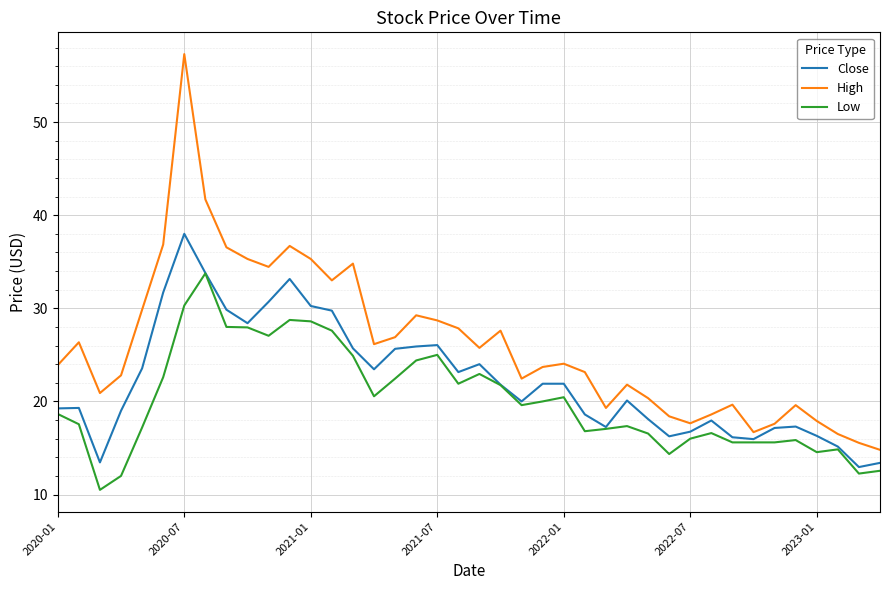

True or false: Low and High cross at least once.

False